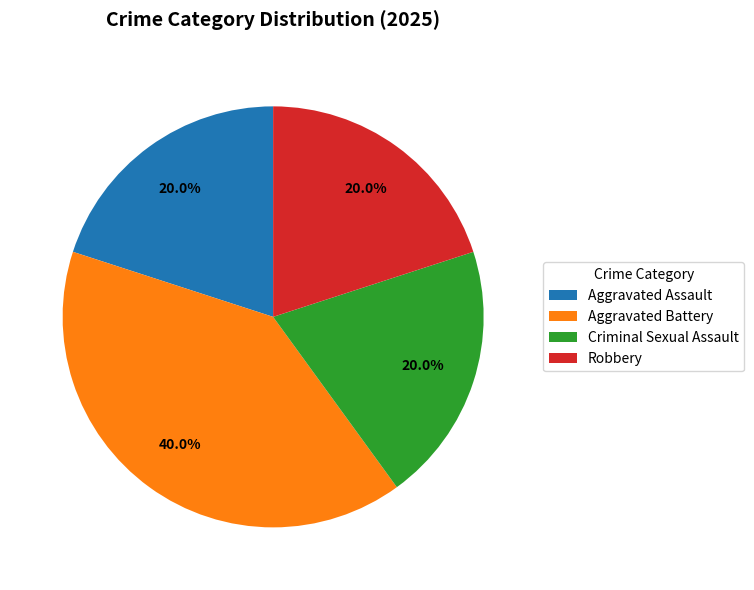

What percentage is the Aggravated Battery slice, to the nearest percent?

40%